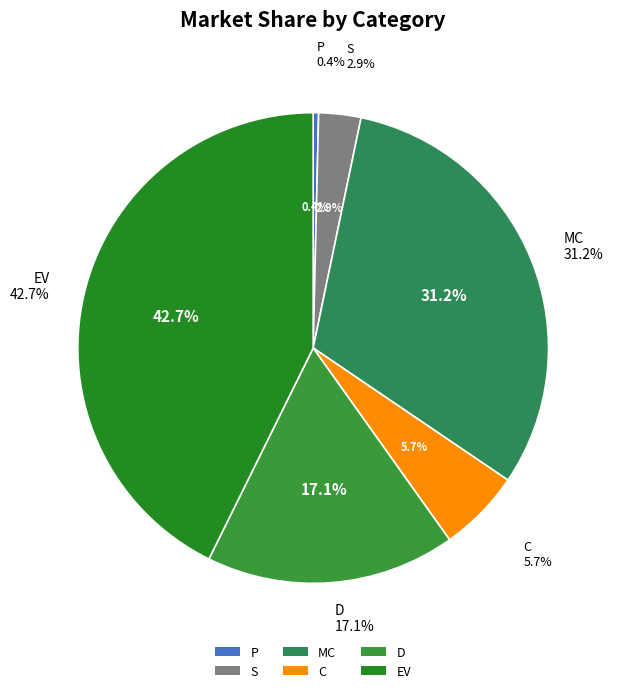

To the nearest percent, what percentage of the pie is MC?

31%